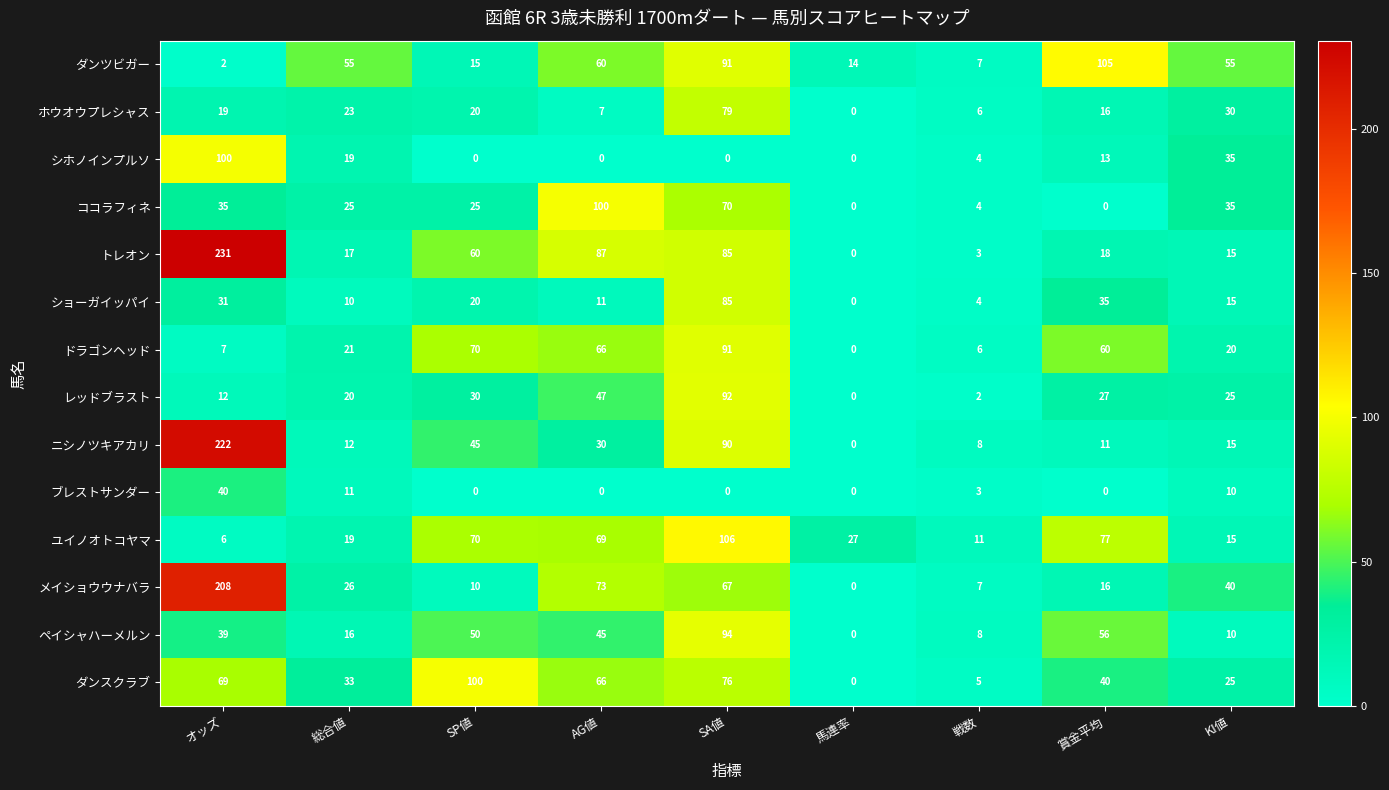

Rank the categories by レッドブラスト value from highest to lowest.

SA値, AG値, SP値, 賞金平均, KI値, 総合値, オッズ, 戦数, 馬連率